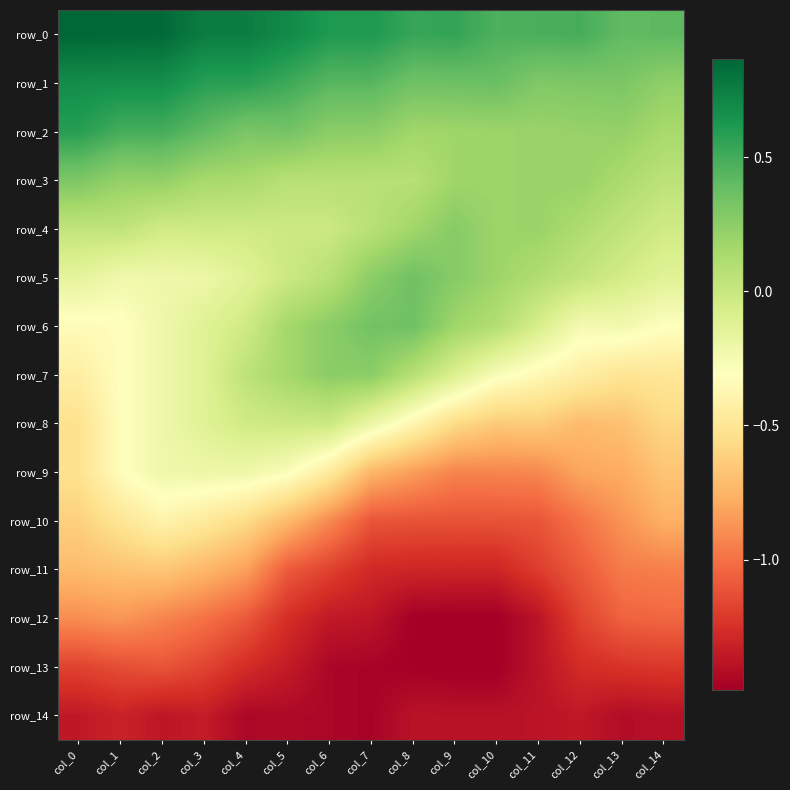

What is the difference between the maximum and minimum values in the row_4 series?

0.3